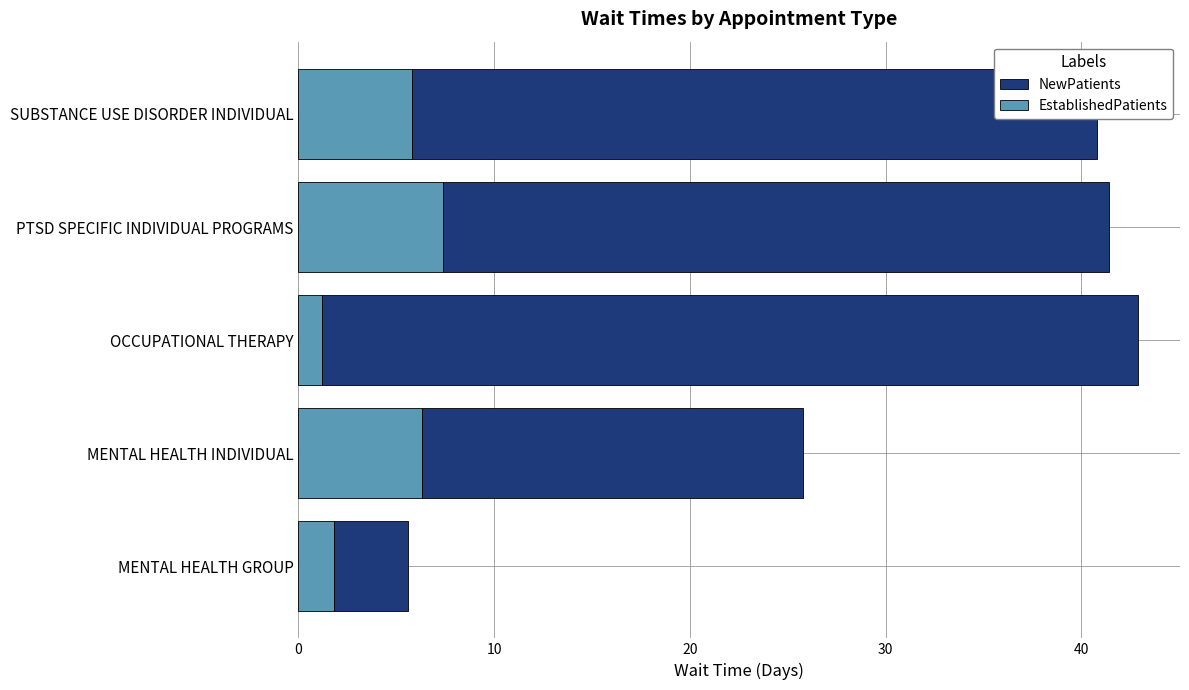

The EstablishedPatients series shows 7.4 at PTSD SPECIFIC INDIVIDUAL PROGRAMS. True or false?

True